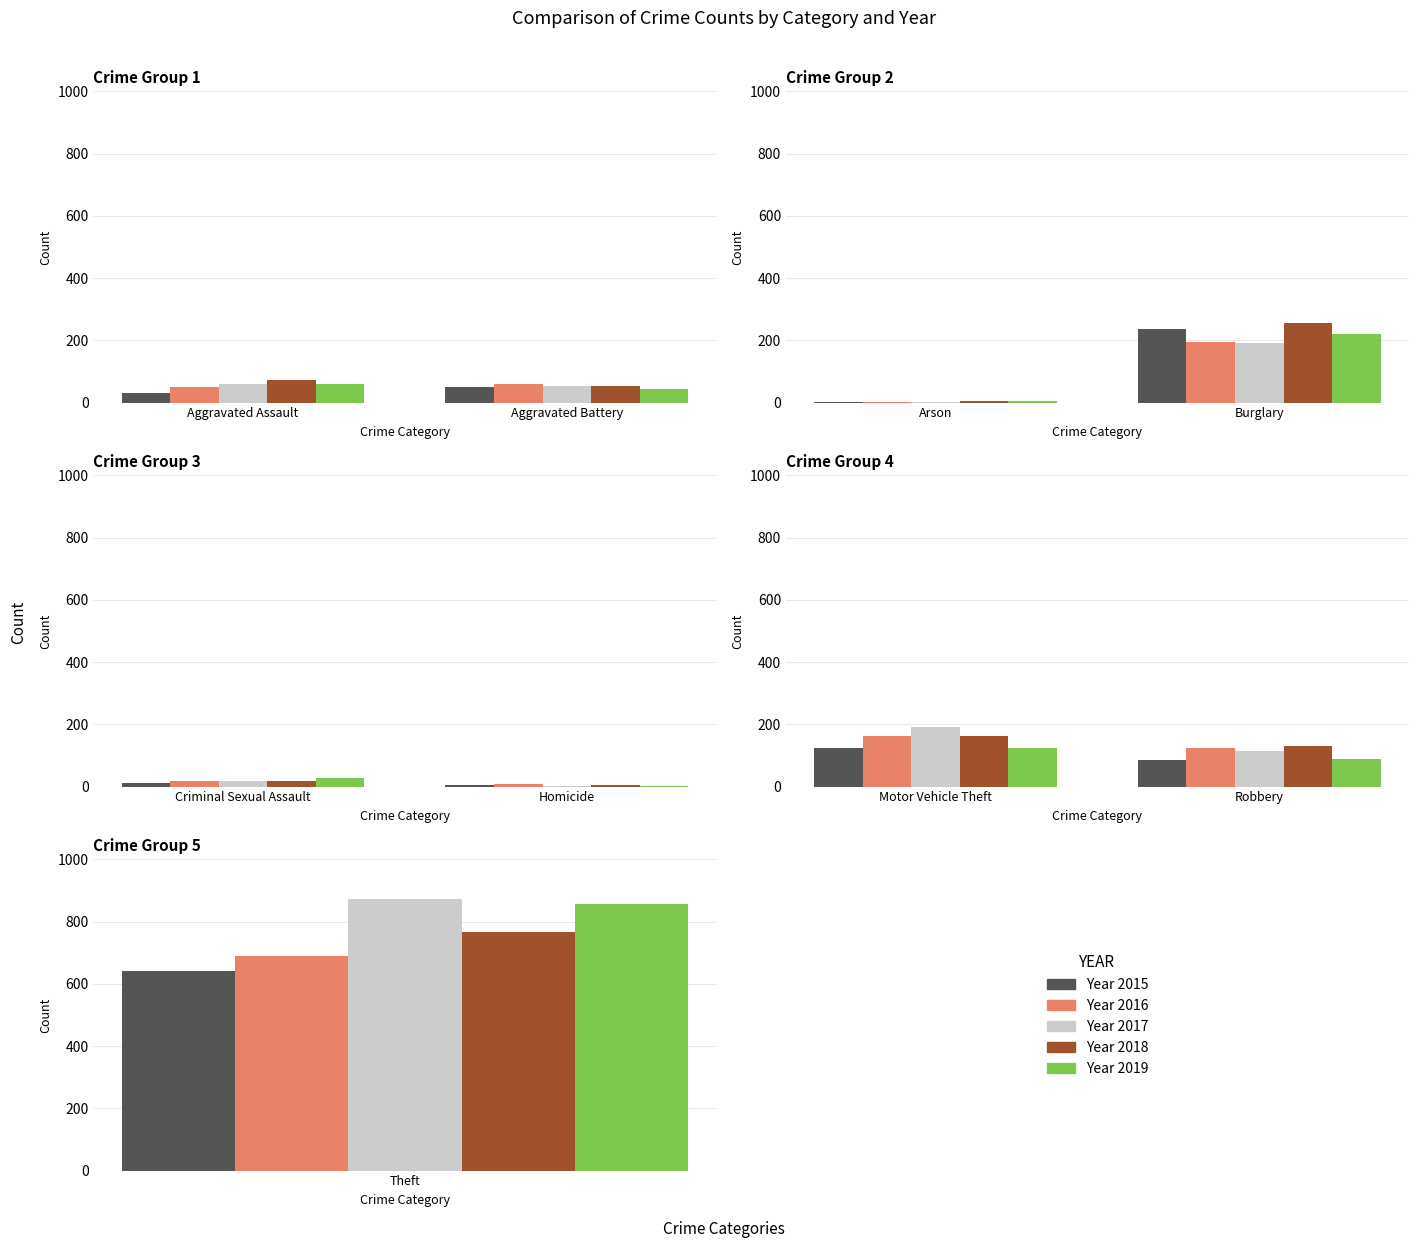

The 2019 series shows 29 at Aggravated Battery. True or false?

False